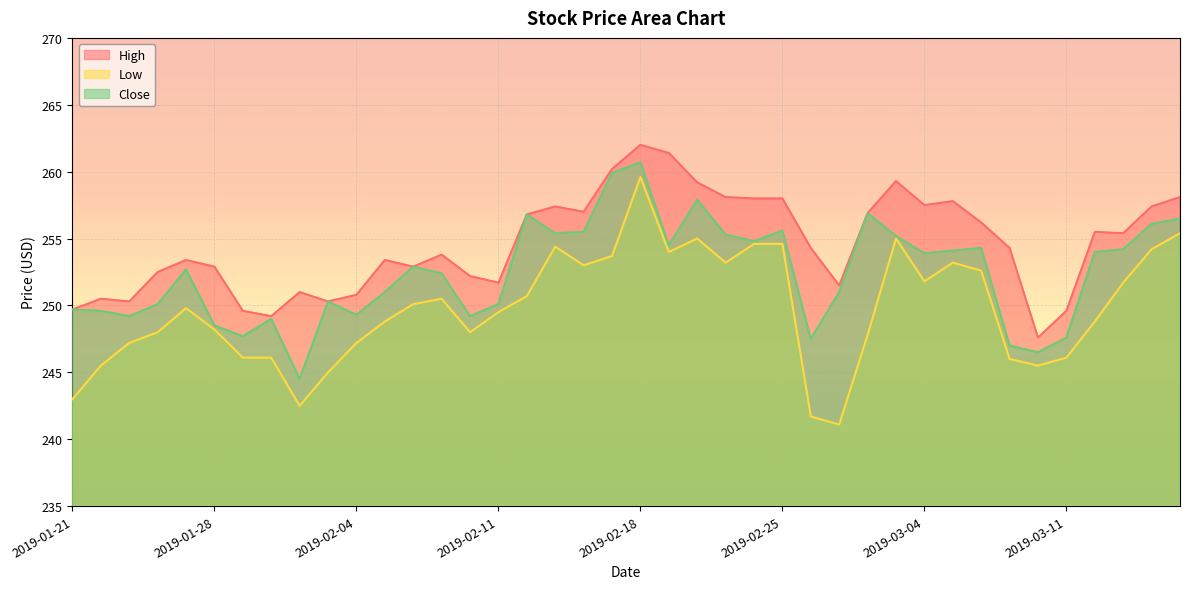

Reading left to right, list all the values displayed in this chart.

High: 2019-01-21=249.7	2019-01-22=250.5	2019-01-23=250.3	2019-01-24=252.5	2019-01-25=253.4	2019-01-28=252.9	2019-01-29=249.6	2019-01-30=249.2	2019-01-31=251.0	2019-02-01=250.3	2019-02-04=250.8	2019-02-05=253.4	2019-02-06=252.9	2019-02-07=253.8	2019-02-08=252.2	2019-02-11=251.7	2019-02-12=256.8	2019-02-13=257.4	2019-02-14=257.0	2019-02-15=260.2	2019-02-18=262.0	2019-02-19=261.4	2019-02-20=259.2	2019-02-21=258.1	2019-02-22=258.0	2019-02-25=258.0	2019-02-26=254.3	2019-02-27=251.5	2019-02-28=256.9	2019-03-01=259.3	2019-03-04=257.5	2019-03-05=257.8	2019-03-06=256.2	2019-03-07=254.3	2019-03-08=247.6	2019-03-11=249.6	2019-03-12=255.5	2019-03-13=255.4	2019-03-14=257.4	2019-03-15=258.1
Low: 2019-01-21=243.0	2019-01-22=245.5	2019-01-23=247.2	2019-01-24=248.0	2019-01-25=249.8	2019-01-28=248.2	2019-01-29=246.1	2019-01-30=246.1	2019-01-31=242.5	2019-02-01=245.0	2019-02-04=247.2	2019-02-05=248.8	2019-02-06=250.1	2019-02-07=250.5	2019-02-08=248.0	2019-02-11=249.5	2019-02-12=250.7	2019-02-13=254.4	2019-02-14=253.0	2019-02-15=253.7	2019-02-18=259.6	2019-02-19=254.0	2019-02-20=255.0	2019-02-21=253.2	2019-02-22=254.6	2019-02-25=254.6	2019-02-26=241.7	2019-02-27=241.1	2019-02-28=247.8	2019-03-01=255.0	2019-03-04=251.8	2019-03-05=253.2	2019-03-06=252.6	2019-03-07=246.0	2019-03-08=245.5	2019-03-11=246.1	2019-03-12=248.8	2019-03-13=251.7	2019-03-14=254.2	2019-03-15=255.4
Close: 2019-01-21=249.7	2019-01-22=249.6	2019-01-23=249.2	2019-01-24=250.1	2019-01-25=252.7	2019-01-28=248.5	2019-01-29=247.7	2019-01-30=249.0	2019-01-31=244.5	2019-02-01=250.3	2019-02-04=249.3	2019-02-05=251.0	2019-02-06=252.9	2019-02-07=252.4	2019-02-08=249.2	2019-02-11=250.1	2019-02-12=256.8	2019-02-13=255.4	2019-02-14=255.5	2019-02-15=259.9	2019-02-18=260.7	2019-02-19=254.5	2019-02-20=257.9	2019-02-21=255.3	2019-02-22=254.8	2019-02-25=255.6	2019-02-26=247.5	2019-02-27=251.0	2019-02-28=256.9	2019-03-01=255.2	2019-03-04=253.9	2019-03-05=254.1	2019-03-06=254.3	2019-03-07=247.0	2019-03-08=246.5	2019-03-11=247.6	2019-03-12=254.0	2019-03-13=254.2	2019-03-14=256.1	2019-03-15=256.5